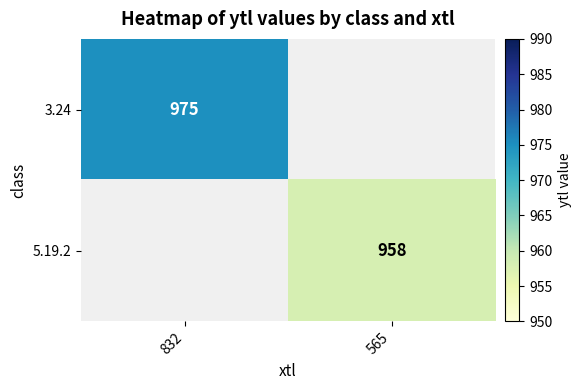

The 3.24 series shows 975 at 832. True or false?

True